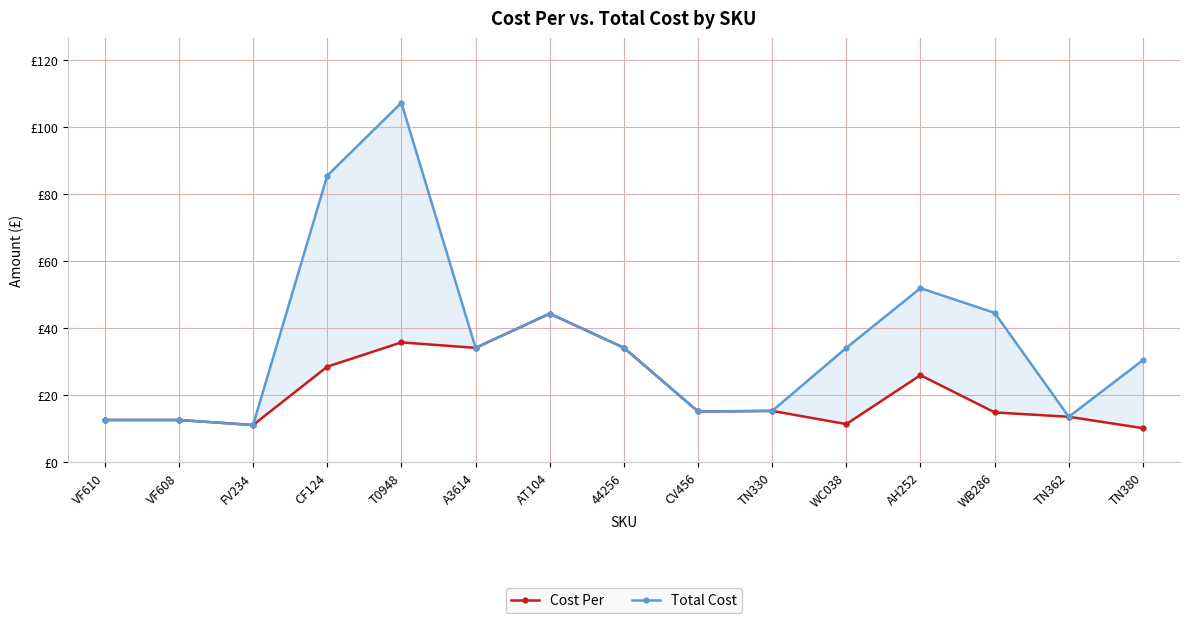

What is the label of the 3rd point from the right?

WB286